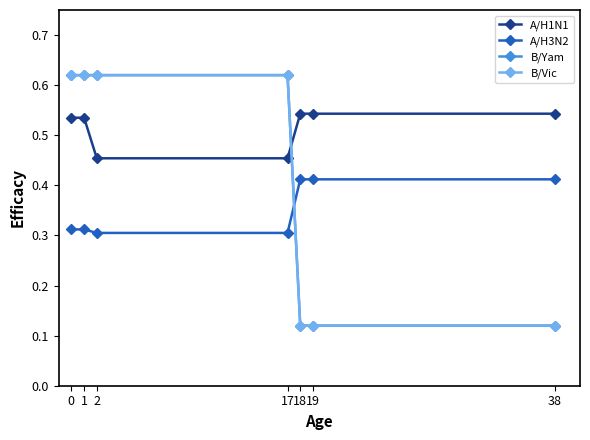

Is this an area chart (filled region under the line)?

No